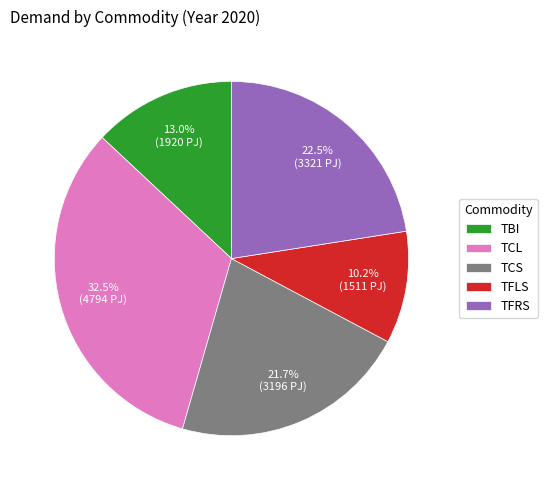

Does TFLS represent more than half of the total?

No